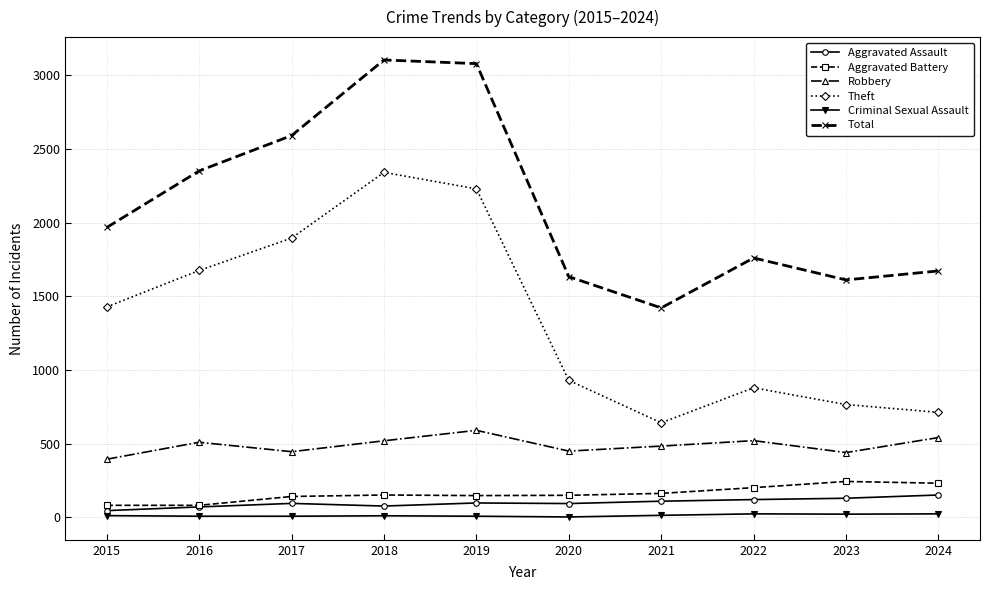

How many distinct data groups are displayed?

6